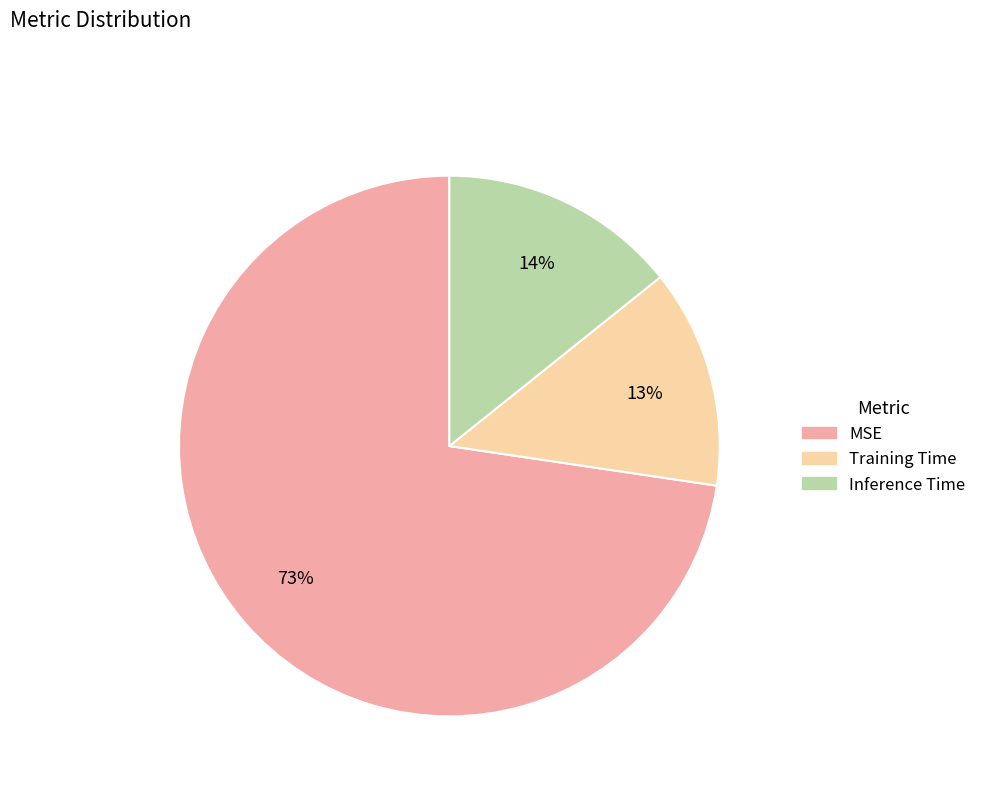

What is the largest slice in the pie chart?

MSE